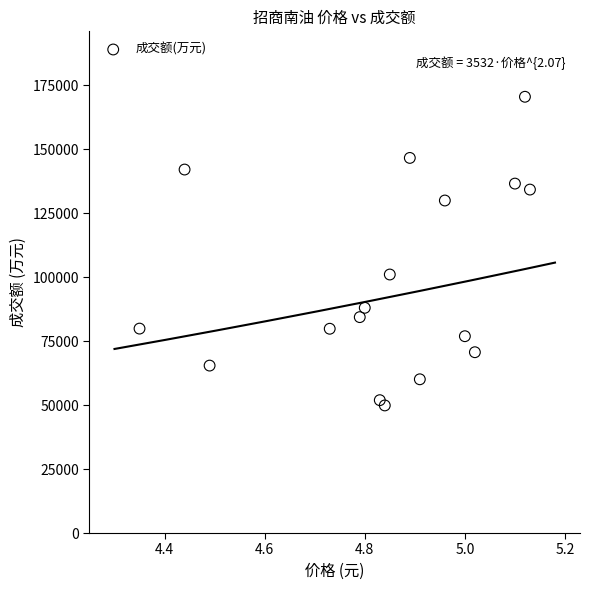

What Y value in the scatter plot is closest to 110139?

100996